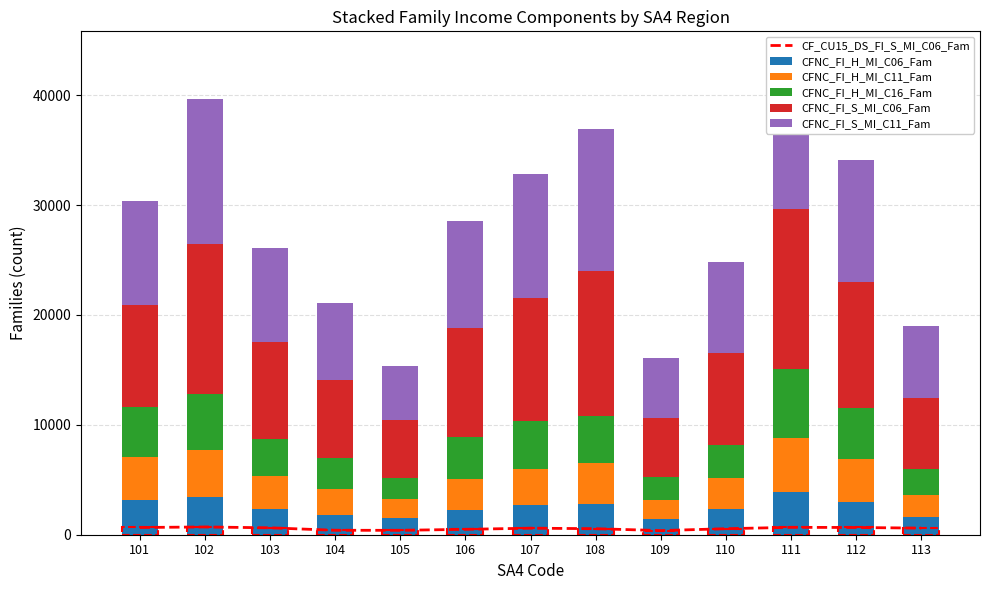

What is the value of the CFNC_FI_S_MI_C11_Fam bar at the 5th from the left?

4887